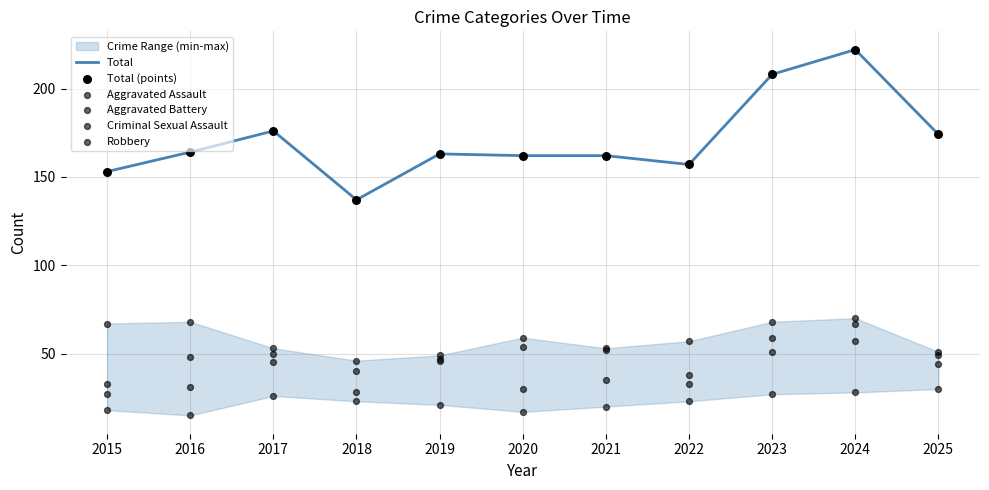

At which category is the sum across all series the highest?

2024